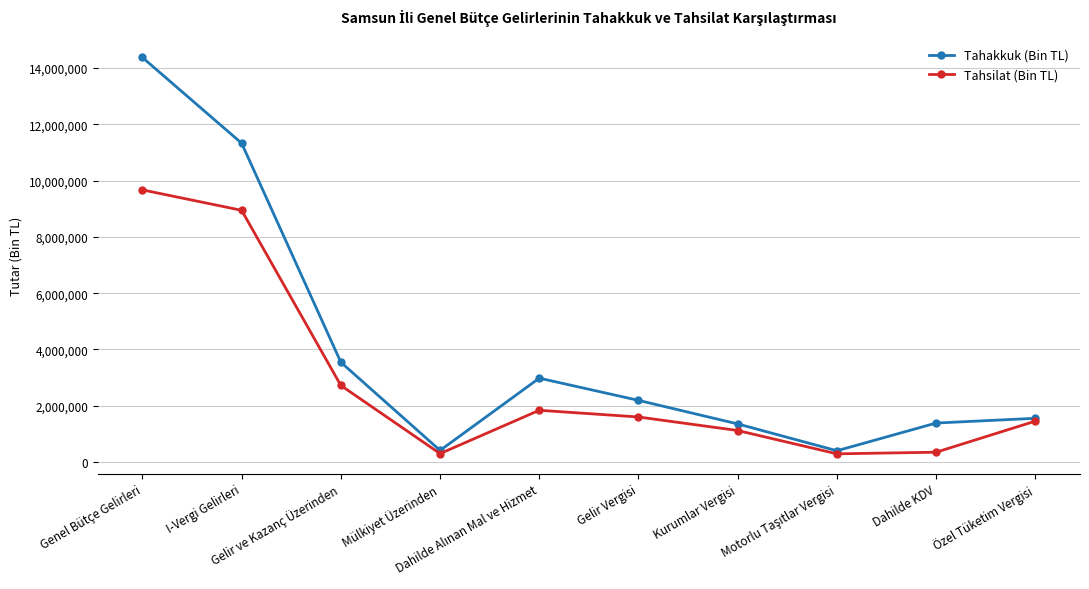

Rank the series by their average value, from highest to lowest.

Tahakkuk (Bin TL), Tahsilat (Bin TL)